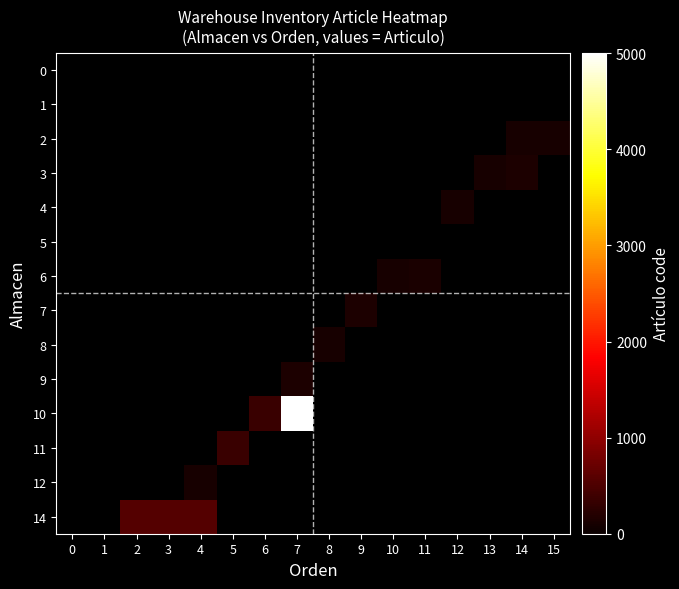

What is the total value across all series at 9?

144